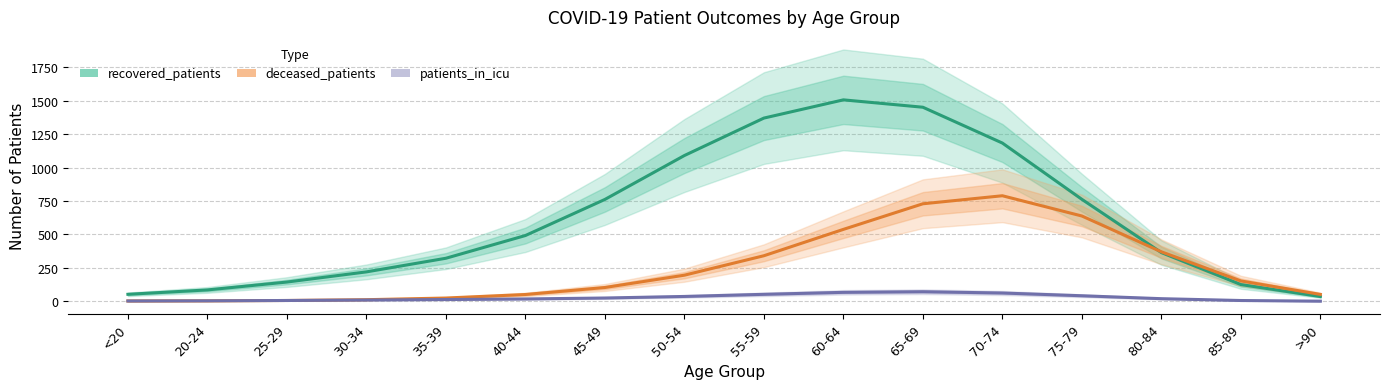

What is the spread (max minus min) of values at 70-74?

1120.6